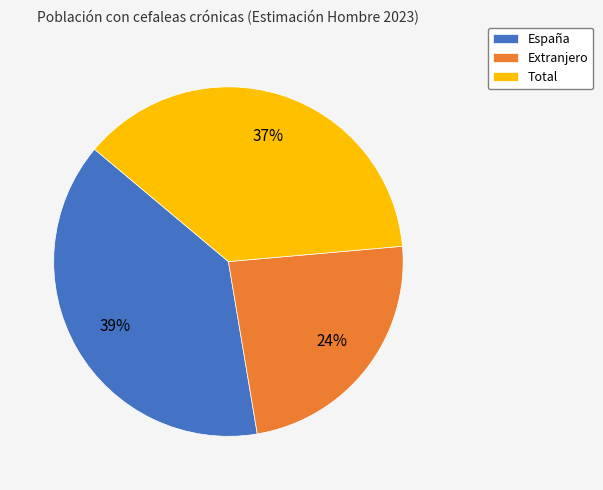

Do Extranjero and Total together represent more than half of the pie?

Yes